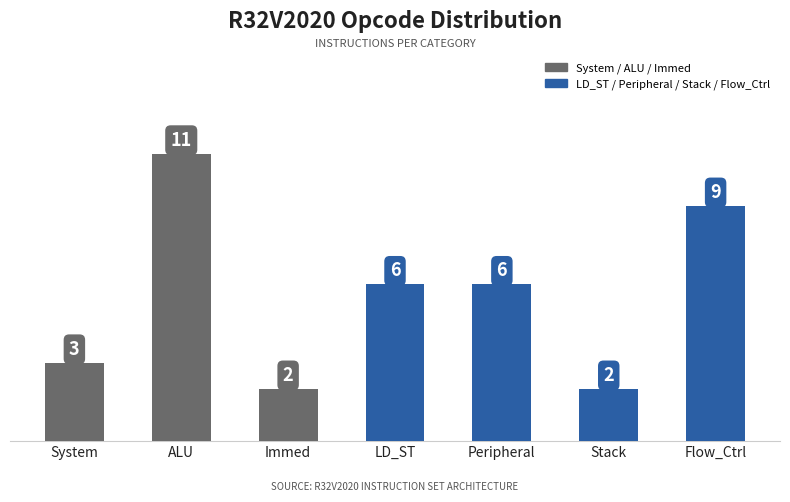

How many series are shown in this chart?

1